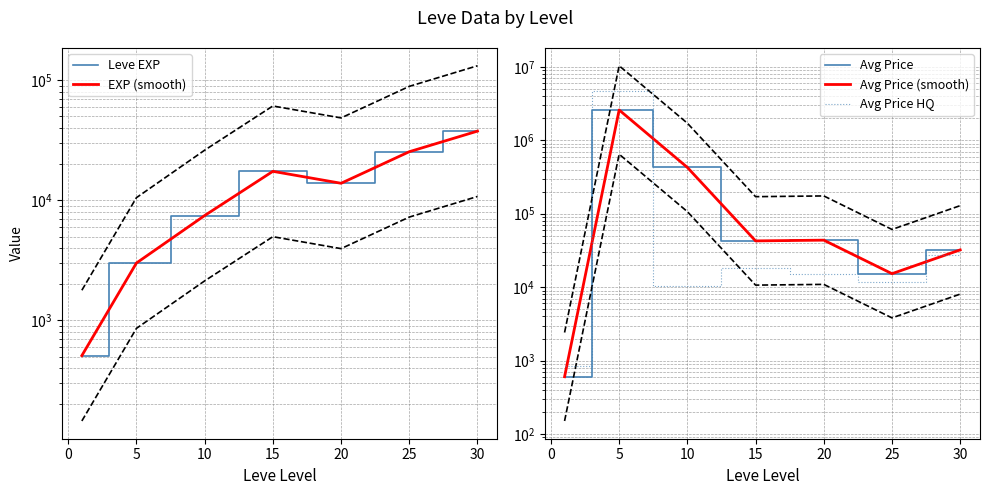

How many values in the Avg Price HQ series are below 15167?

3